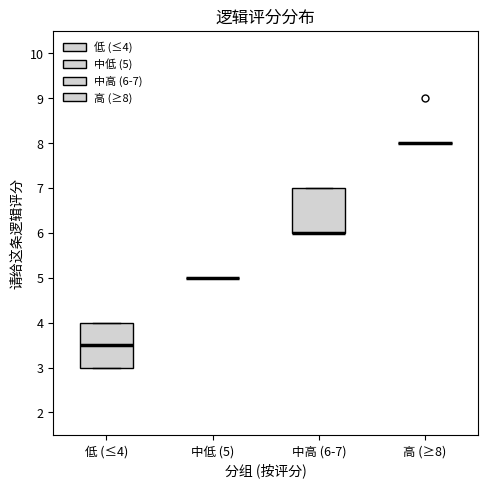

Reading left to right, read every box against the y-axis: the position of its median line, the range the box covers, and the ends of its whiskers. The values are not printed on the chart, so give them approximately, as read against the axis.

低 (≤4): median 3.5, box 3.0 to 4.0, whiskers 3.0 to 4.0
中低 (5): box collapsed to a line at 5.0, whiskers 5.0 to 5.0
中高 (6-7): median 6.0 (drawn on the box's lower edge), box 6.0 to 7.0, whiskers 6.0 to 7.0
高 (≥8): box collapsed to a line at 8.0, whiskers 8.0 to 8.0